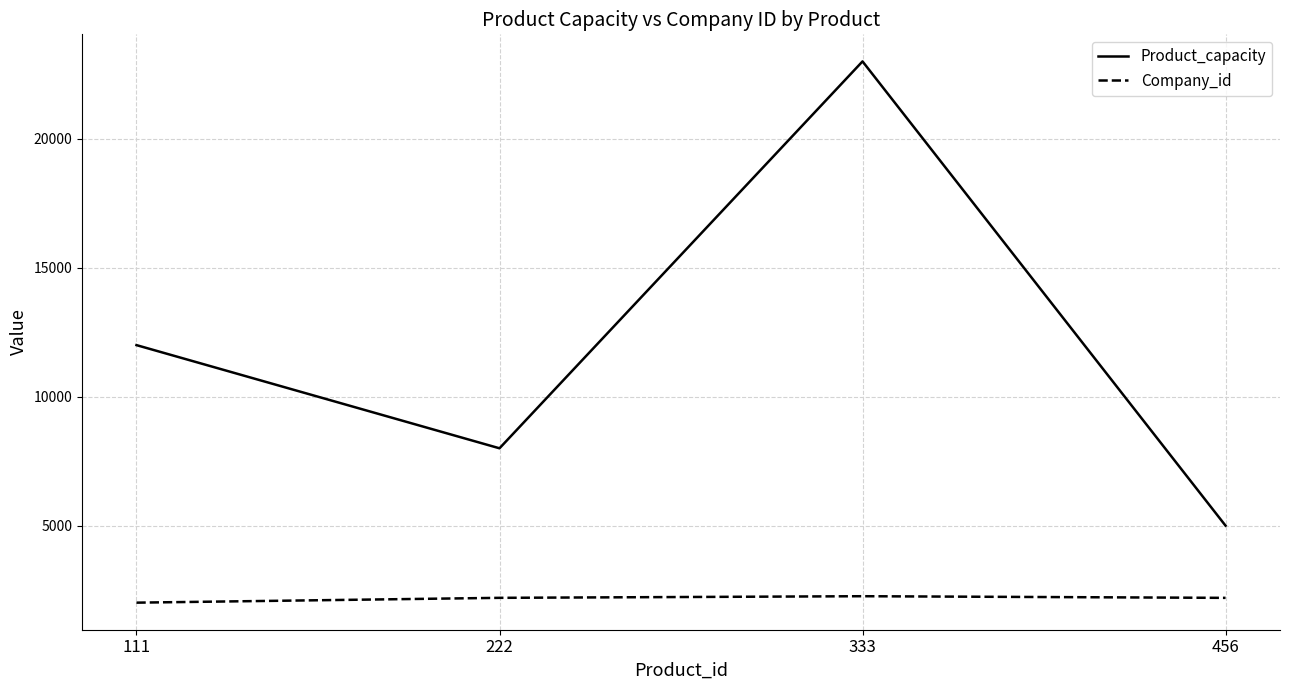

What is the difference between the maximum and minimum values in the Company_id series?

250